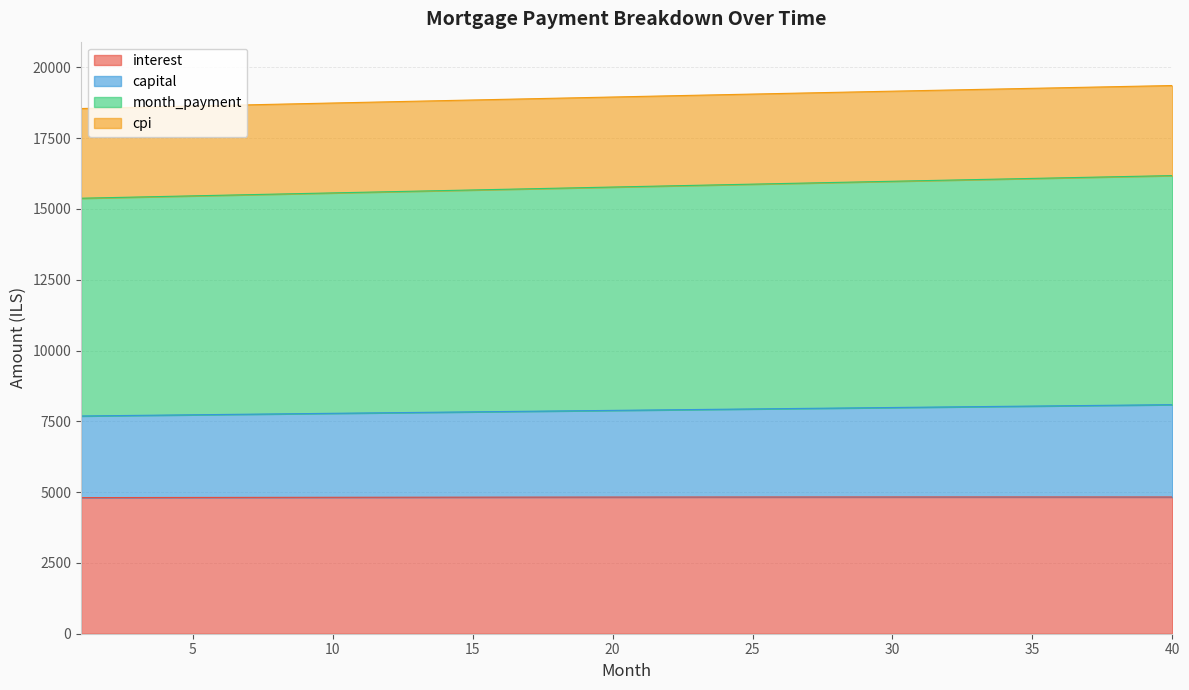

How many values in the month_payment series exceed 15794?

20